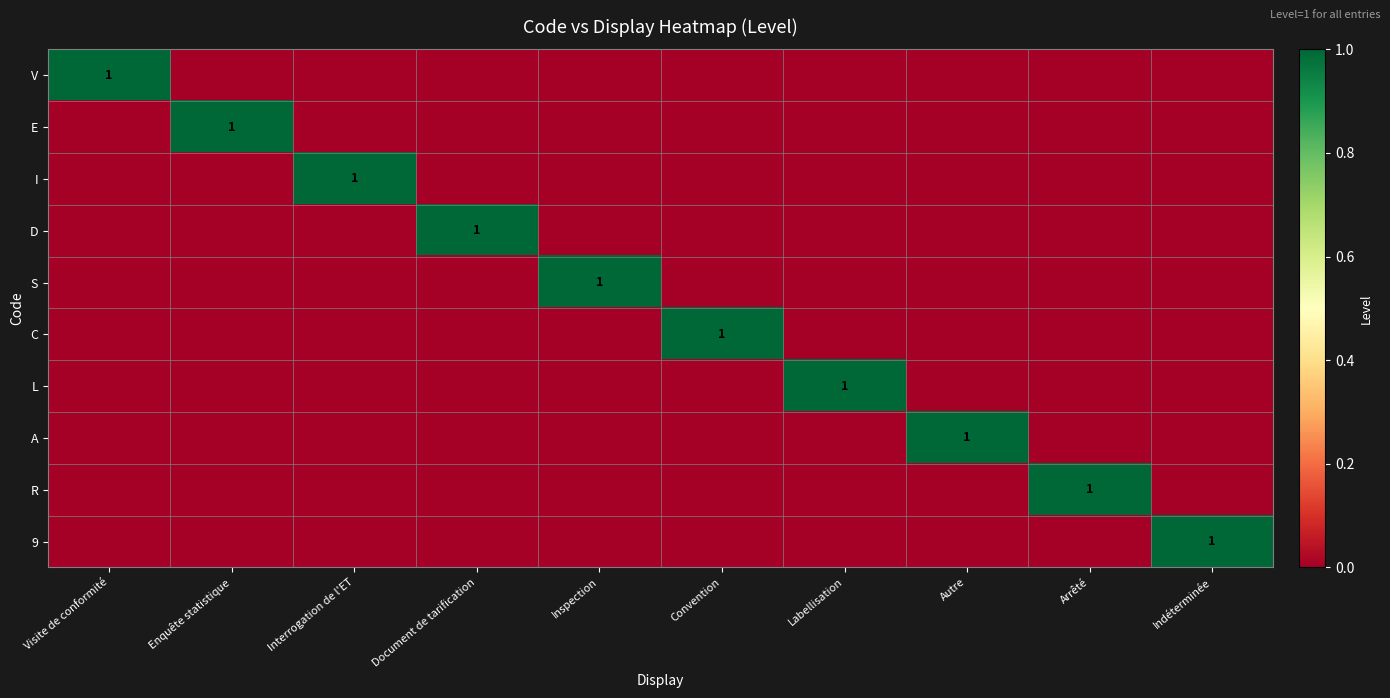

At which category does the chart reach its minimum across all series?

Enquête statistique